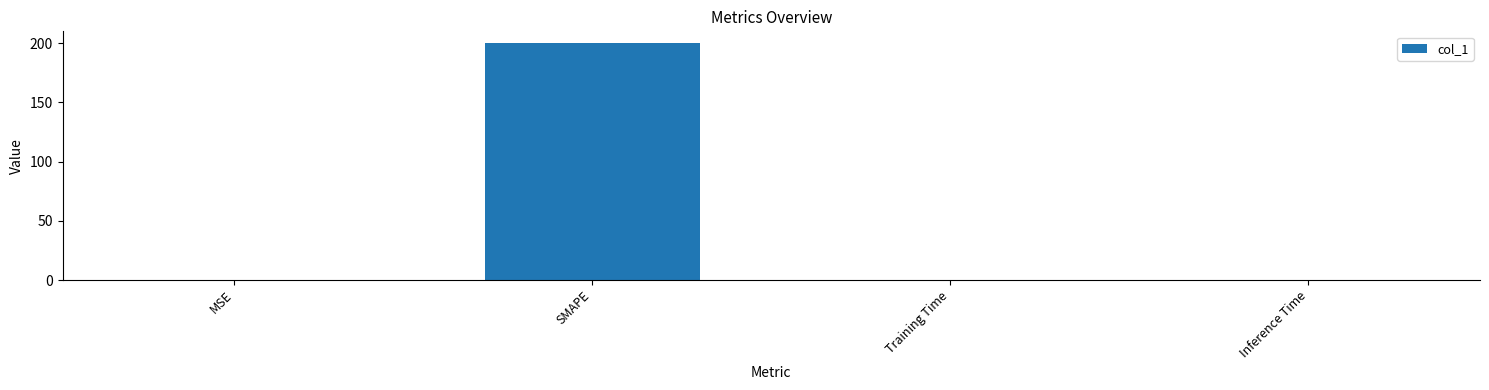

At which category does the chart reach its peak across all series?

SMAPE